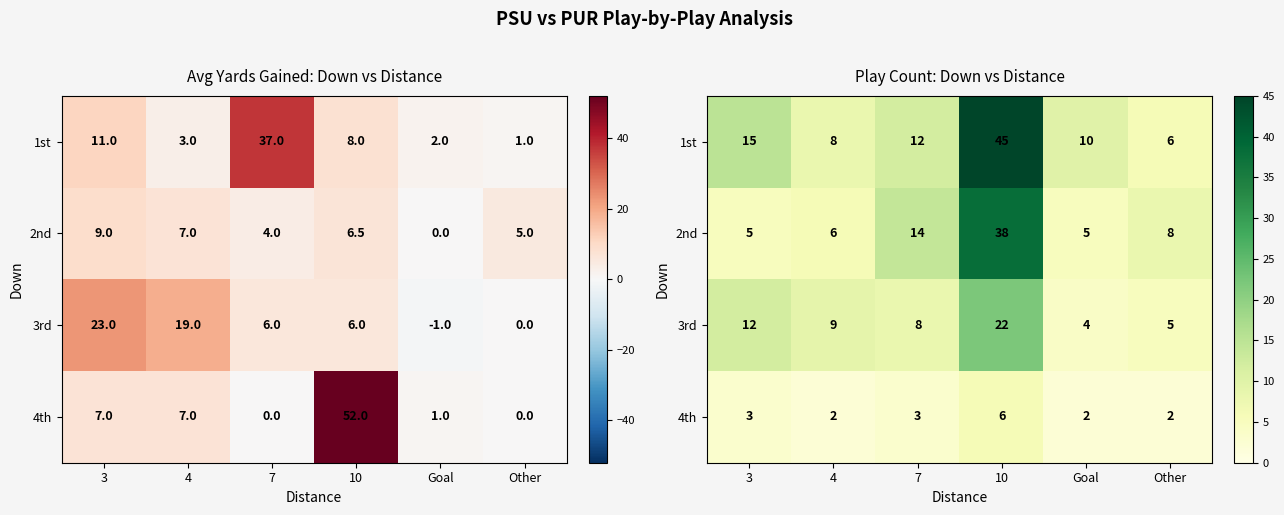

List the labels in order of 4th value, smallest first.

4, Goal, Other, 3, 7, 10